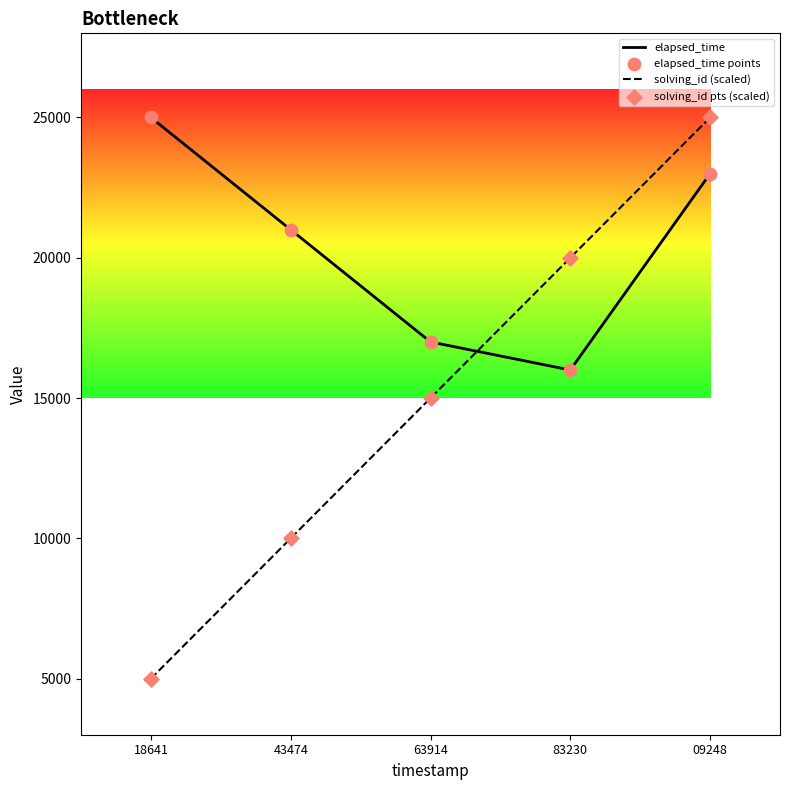

At how many categories does at least one series exceed 23185?

2